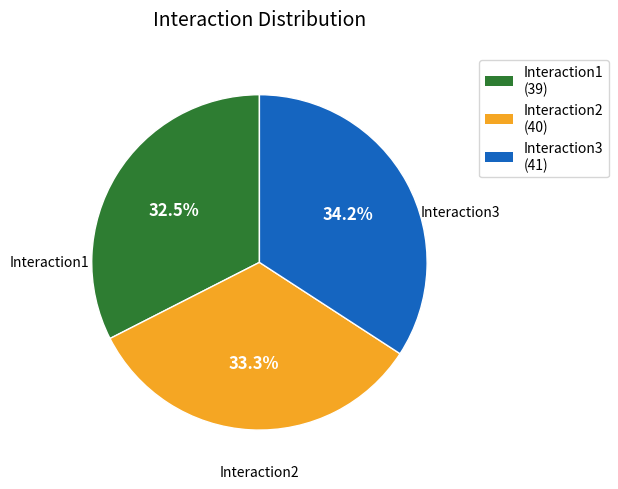

What portion of the pie excludes Interaction1?

67.5%